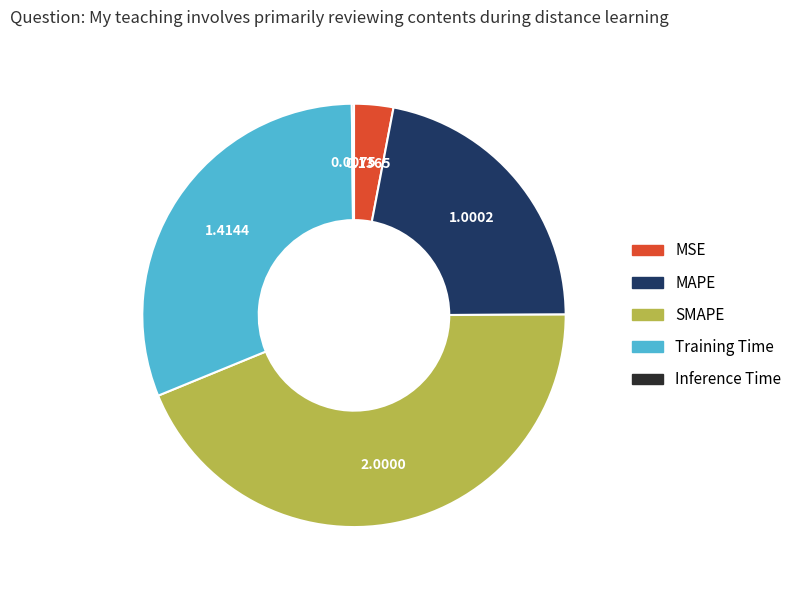

Which category has the biggest portion of the pie?

SMAPE